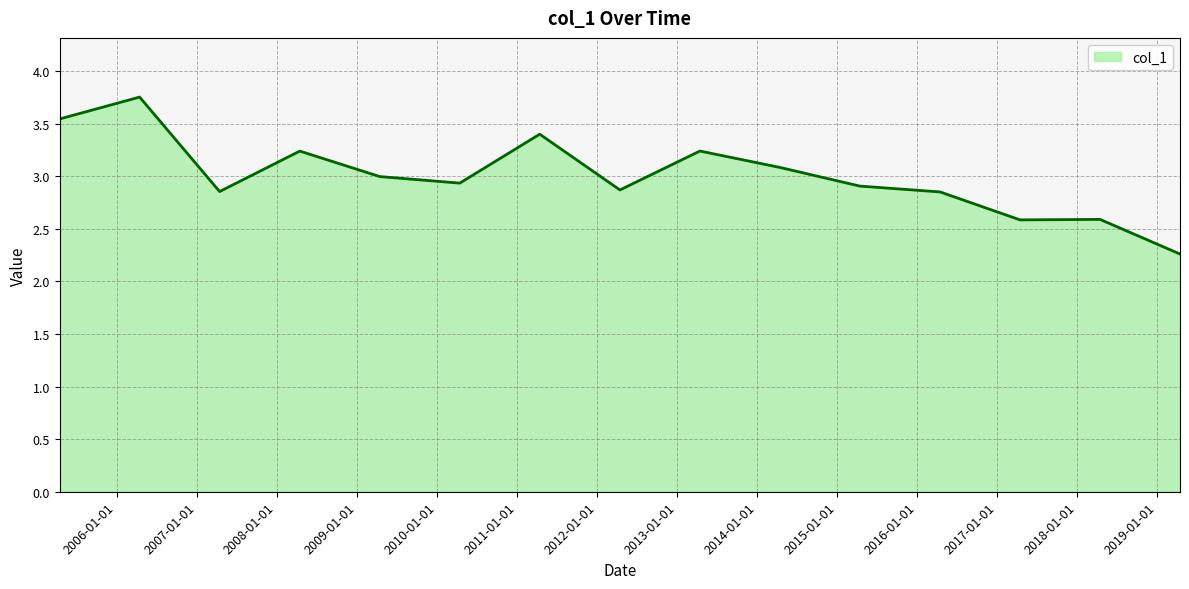

What is the smallest value displayed?

2.3